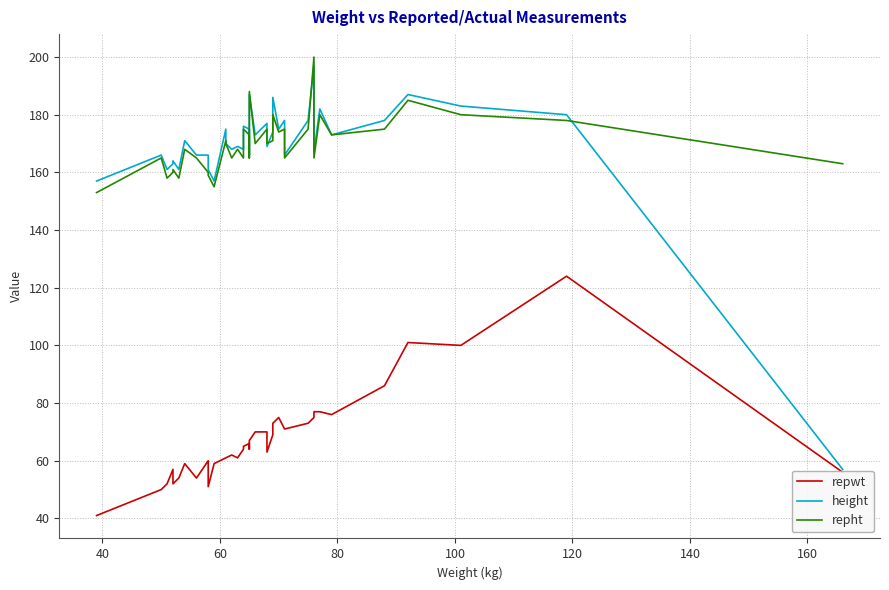

In height, how many points are lower than both neighbors (excluding endpoints)?

12